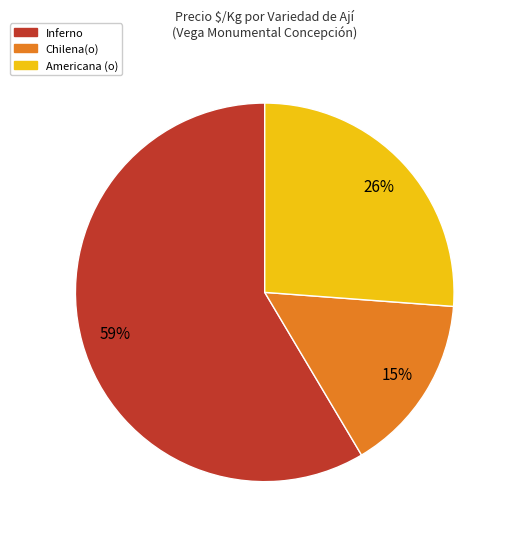

Is there any slice that represents more than half of the pie?

Yes